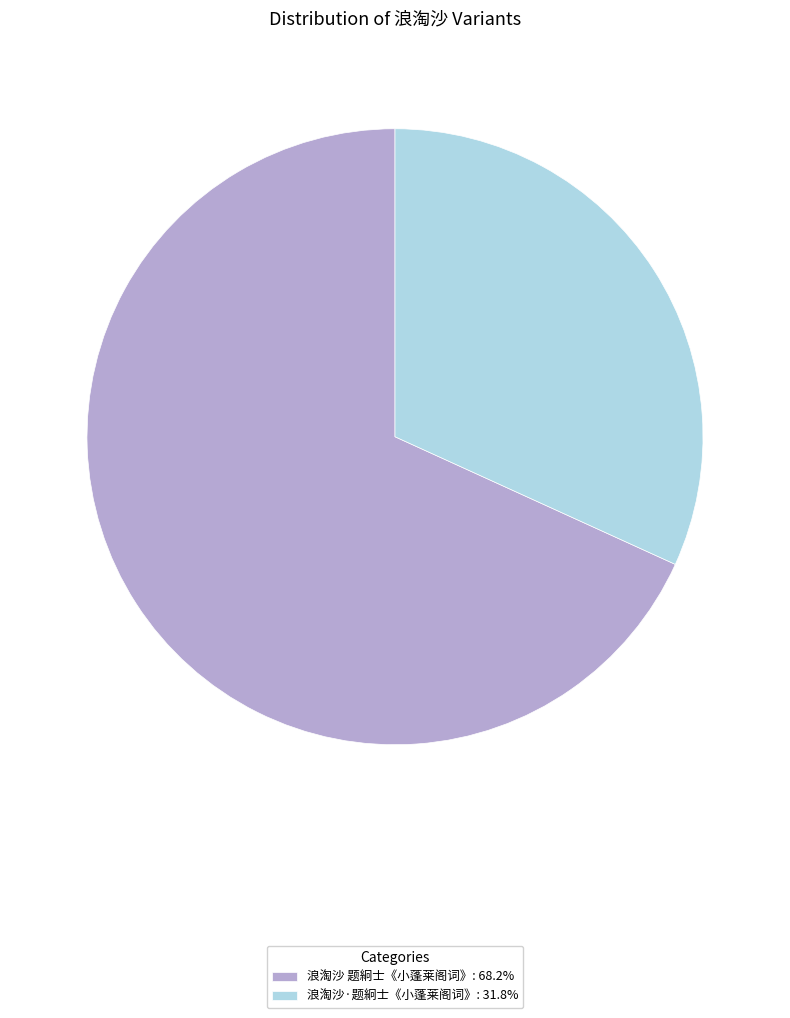

Does any single category account for the majority?

Yes